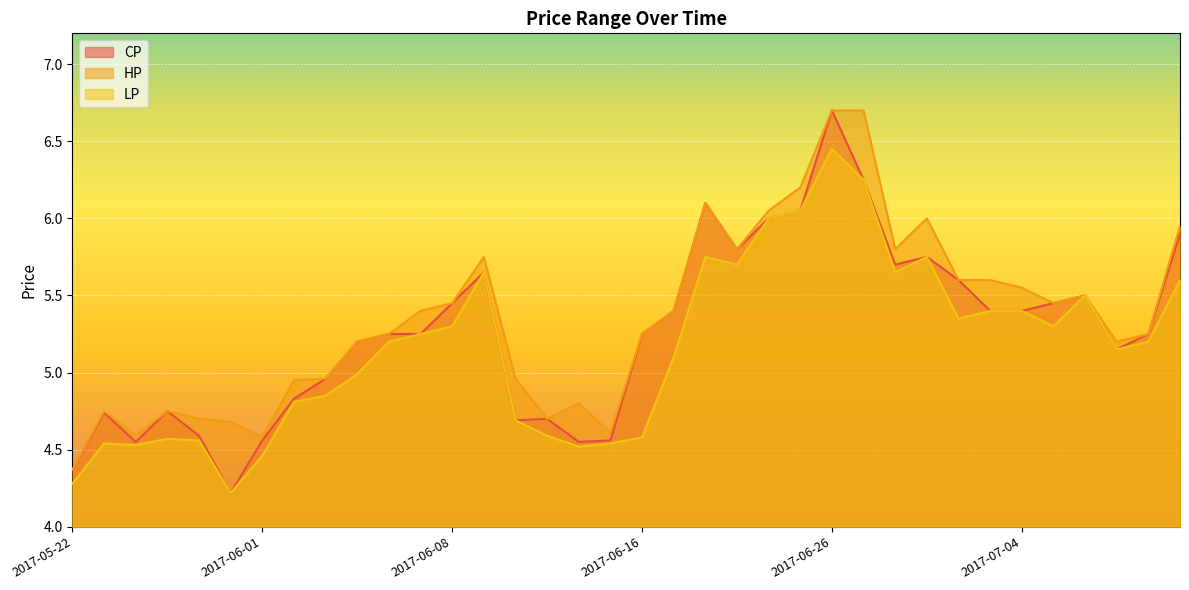

Is the value of HP at 2017-06-26 greater than the value of CP at 2017-06-15?

Yes